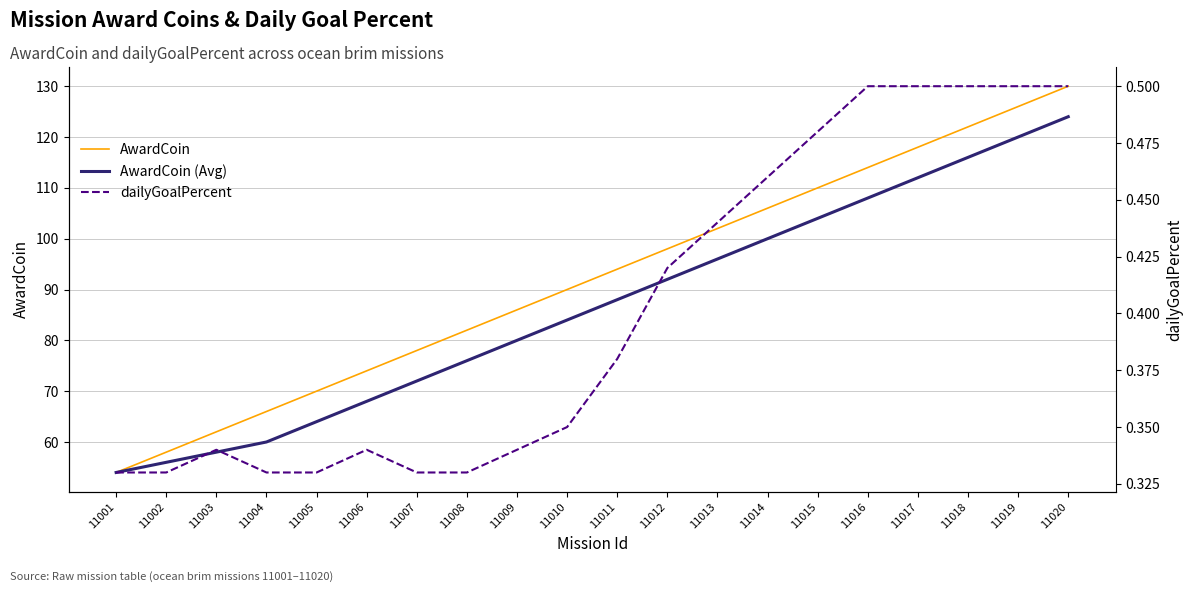

What is the average value of the dailyGoalPercent series?

0.4